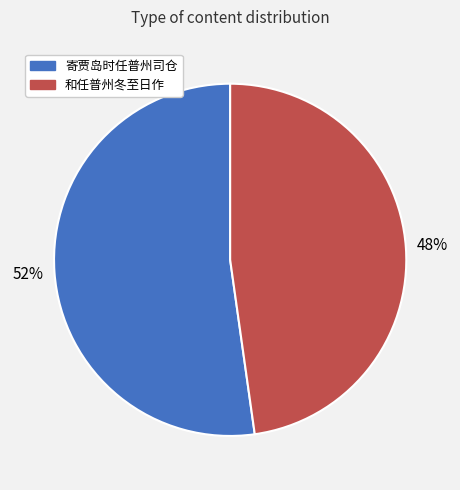

True or false: 寄贾岛时任普州司仓 accounts for 52% of the total.

True